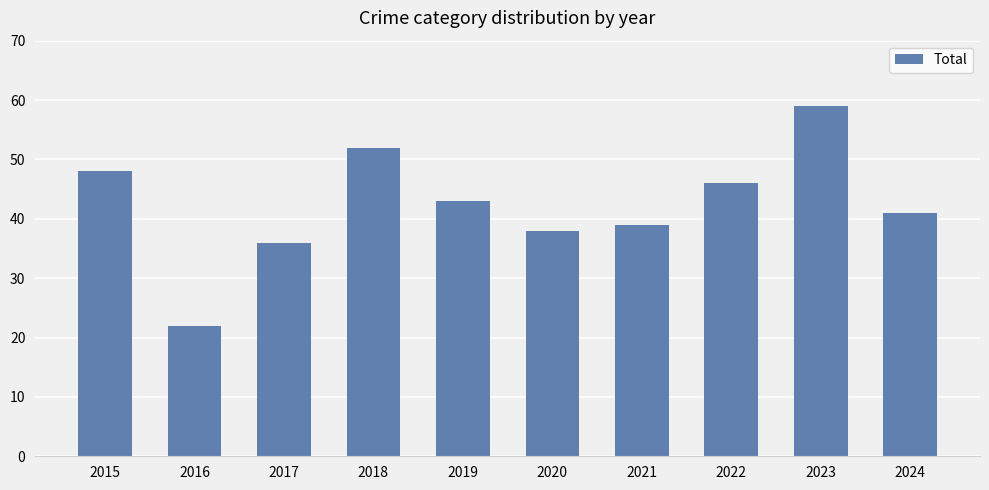

Rank the categories by value from lowest to highest.

2016, 2017, 2020, 2021, 2024, 2019, 2022, 2015, 2018, 2023